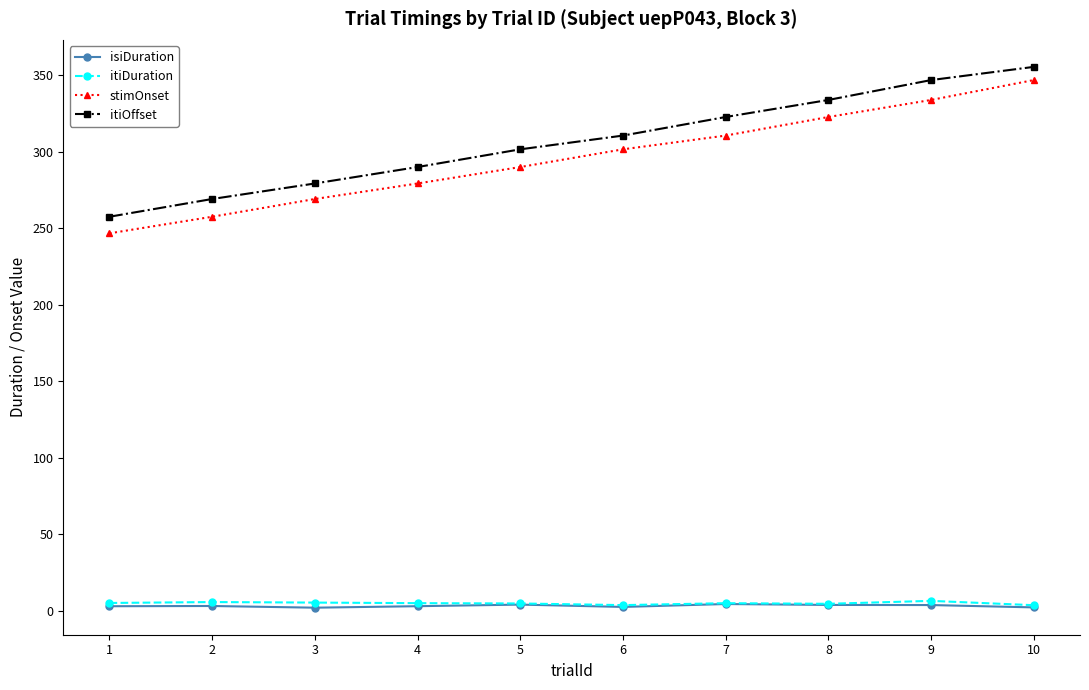

True or false: itiDuration and itiOffset intersect in this chart.

False